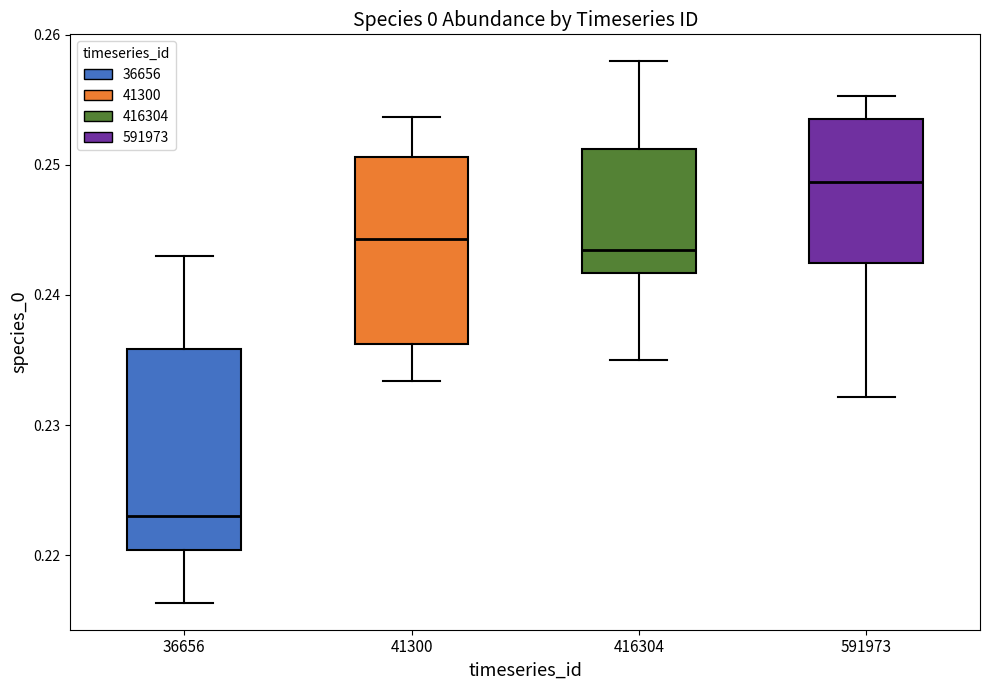

Reading left to right, read every box against the y-axis: the position of its median line, the range the box covers, and the ends of its whiskers. The values are not printed on the chart, so give them approximately, as read against the axis.

36656: median 0.223, box 0.220 to 0.236, whiskers 0.216 to 0.243
41300: median 0.244, box 0.236 to 0.251, whiskers 0.233 to 0.254
416304: median 0.243, box 0.242 to 0.251, whiskers 0.235 to 0.258
591973: median 0.249, box 0.242 to 0.253, whiskers 0.232 to 0.255